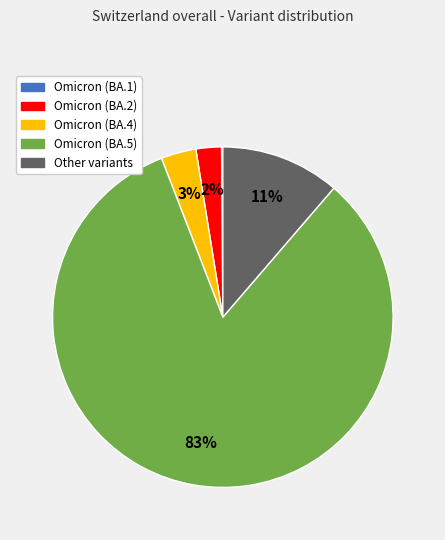

To the nearest percent, what portion does Omicron (BA.4) represent?

3%